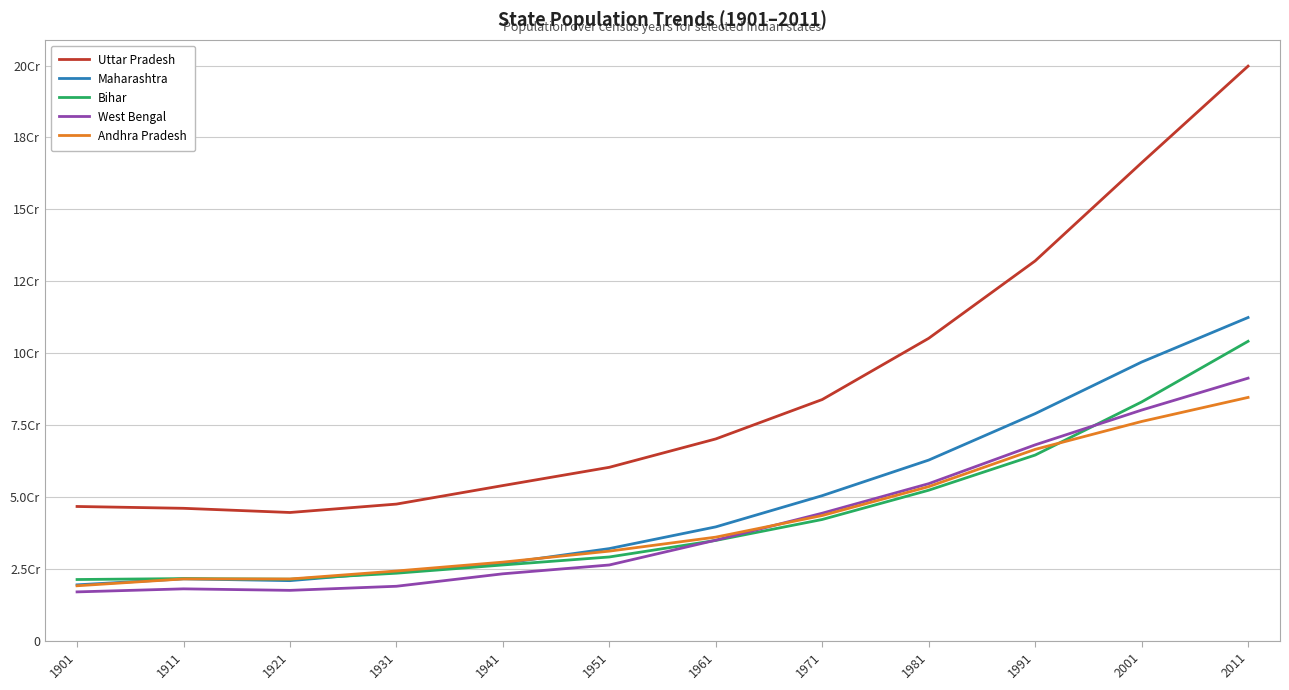

What is the value of the Uttar Pradesh point at the 10th from the left?

132061653